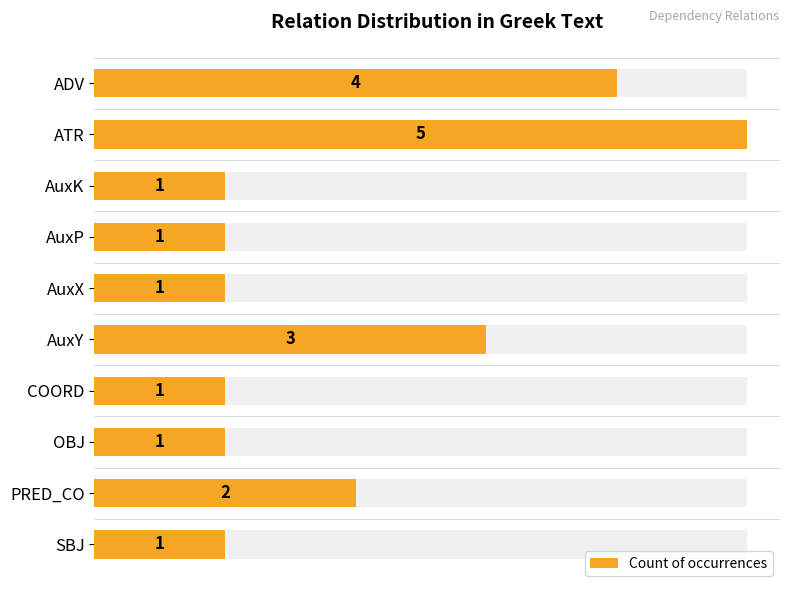

The chart shows a value of 2 at SBJ. True or false?

False